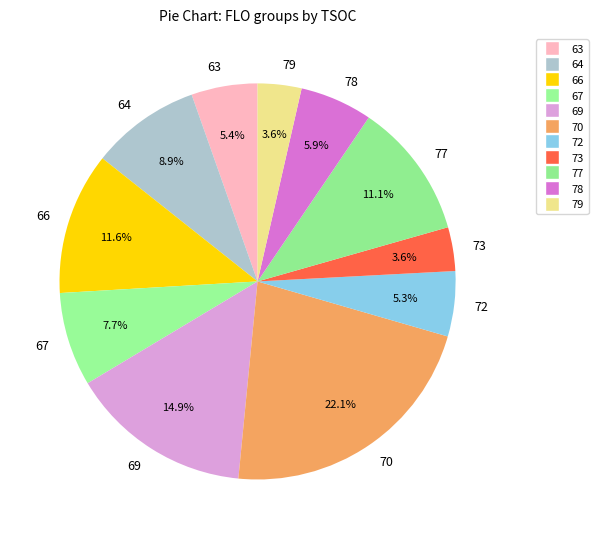

Between 77 and 67, which is larger?

77